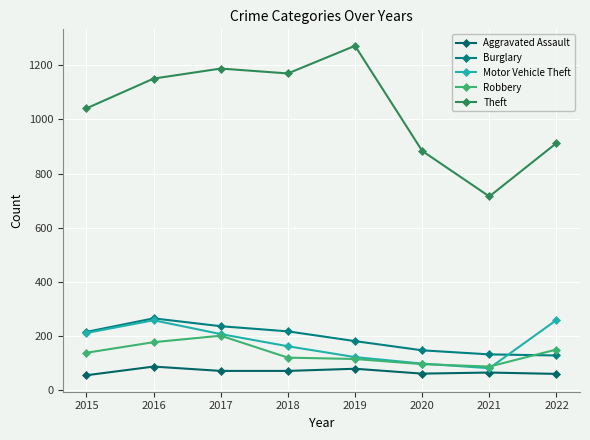

What is the sum of all Aggravated Assault values?

557